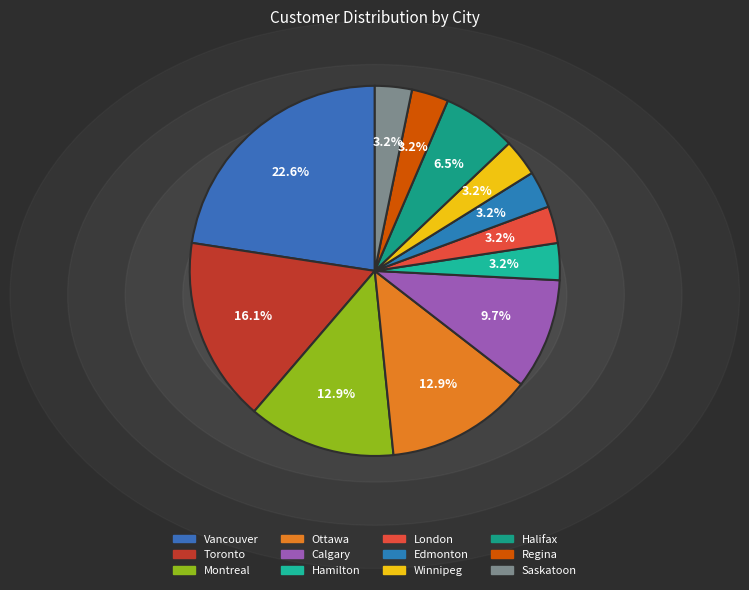

How many slices are in this pie chart?

12